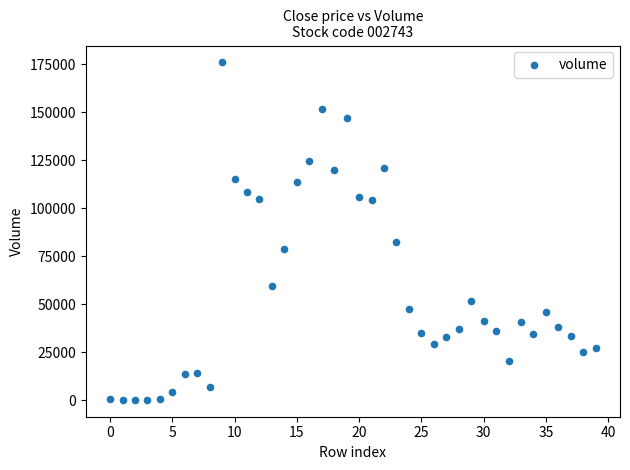

What Y value in the scatter plot is closest to 88042?

82385.9